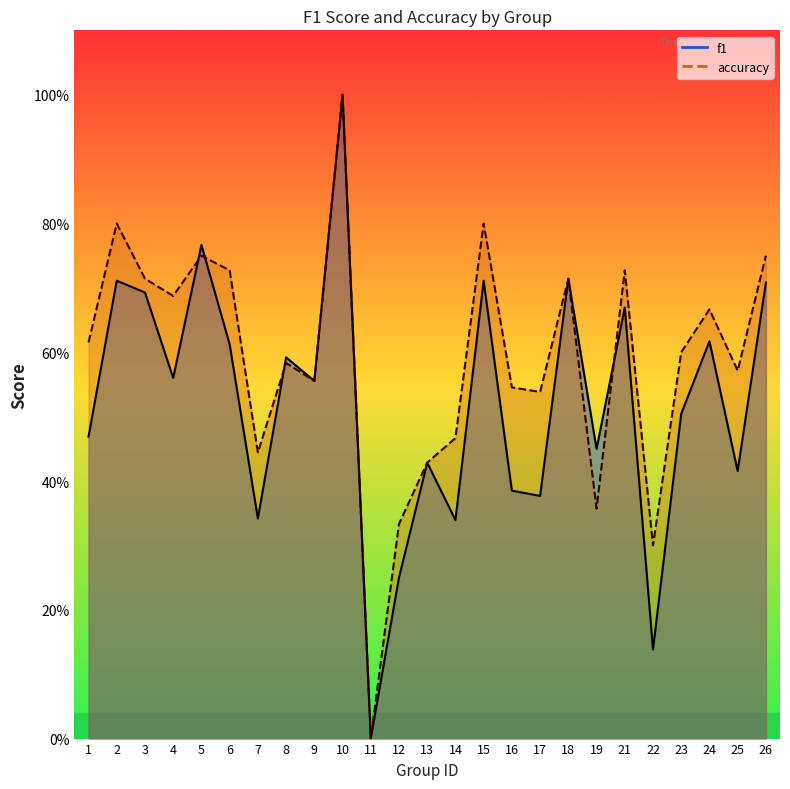

What is the difference between the accuracy values at 24 and 9?

0.1